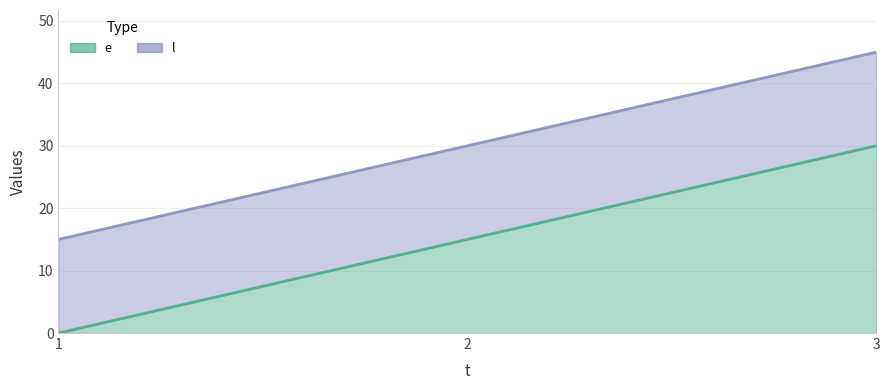

Rank the series by their maximum value, from lowest to highest.

e, l